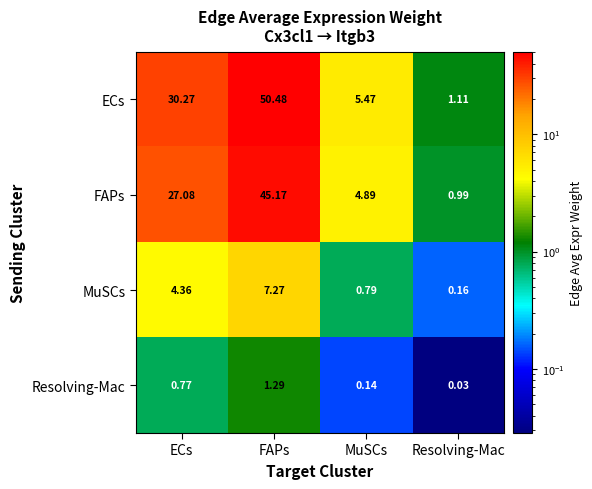

Where does the FAPs series first go above 27?

ECs